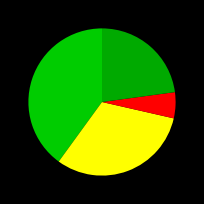

How many segments does this pie chart have?

4